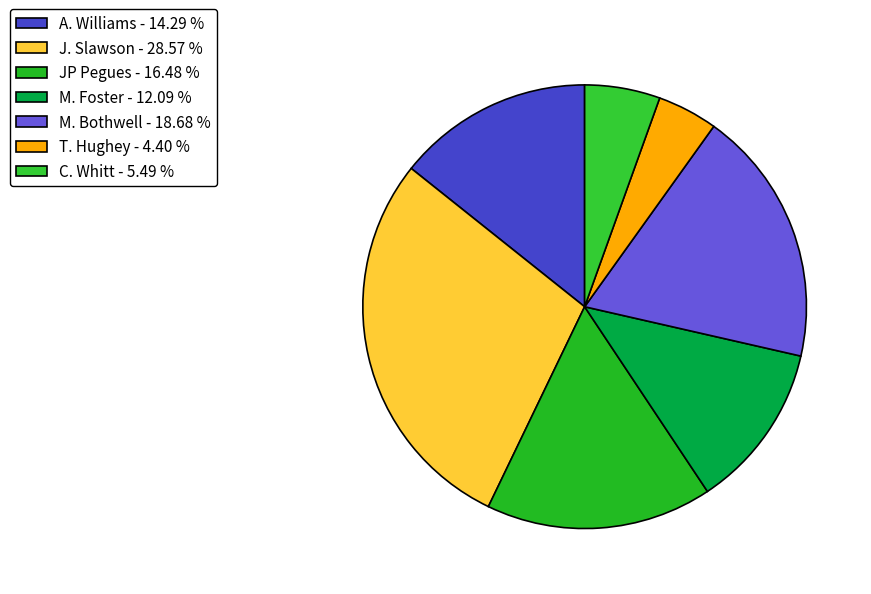

Rank the categories by value from lowest to highest.

T. Hughey, C. Whitt, M. Foster, A. Williams, JP Pegues, M. Bothwell, J. Slawson